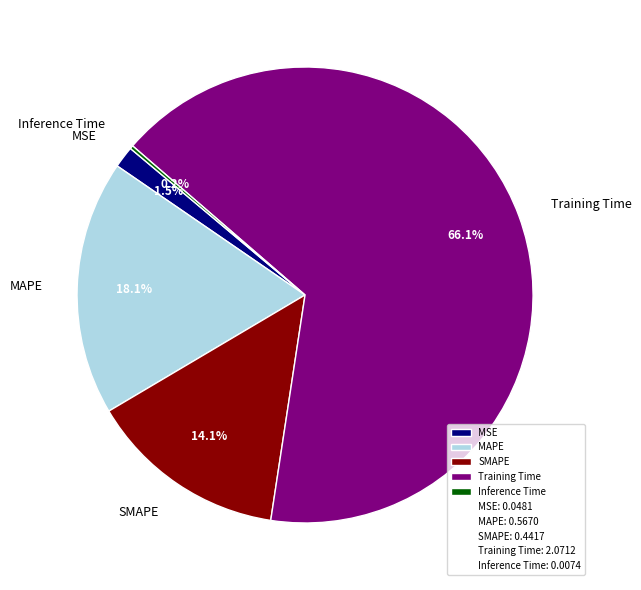

Which has a higher value, MAPE or SMAPE?

MAPE